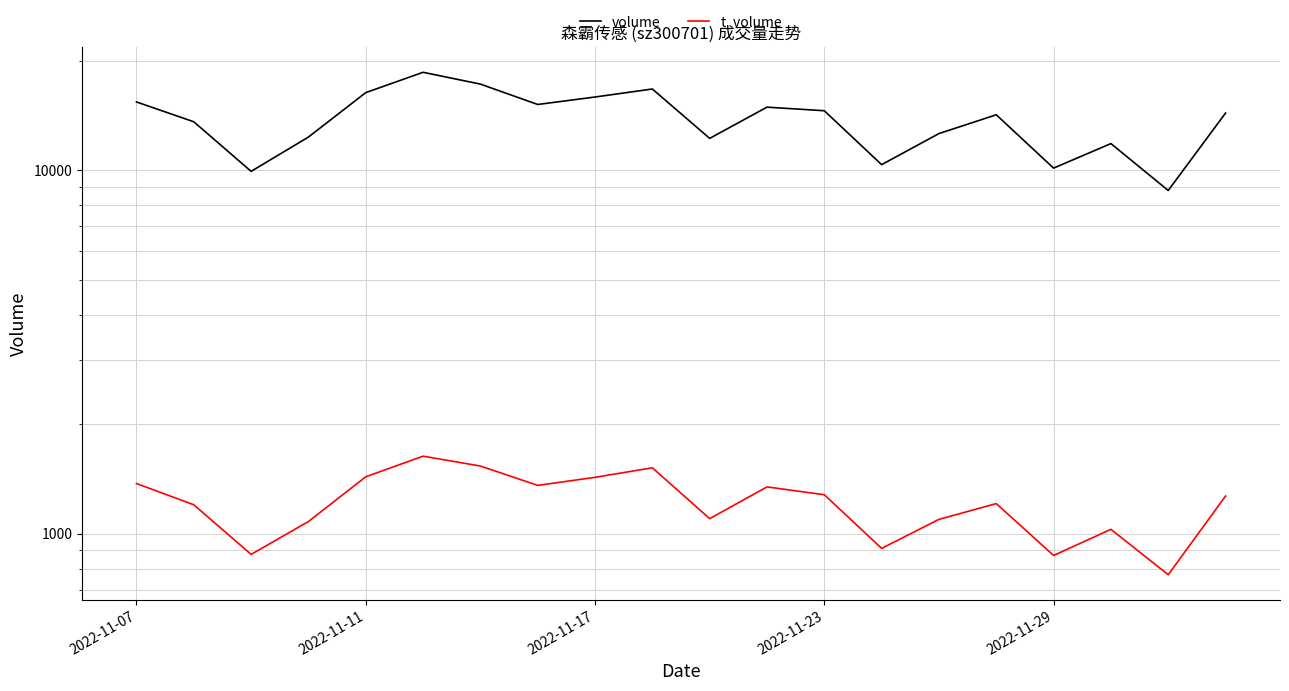

How many interior local peaks does the volume series have?

5